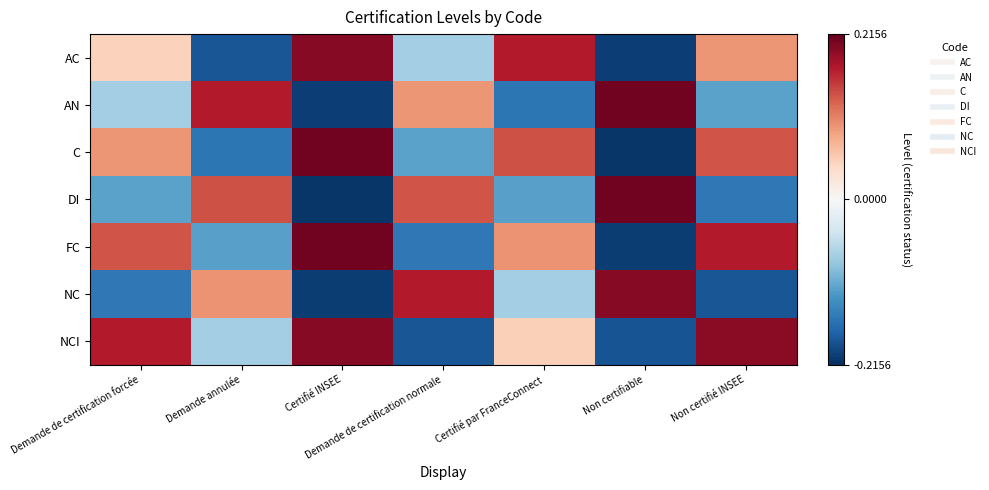

Reading left to right, list all the values displayed in this chart.

AC: Demande de certification forcée=0.1	Demande annulée=-0.2	Certifié INSEE=0.2	Demande de certification normale=-0.1	Certifié par FranceConnect=0.2	Non certifiable=-0.2	Non certifié INSEE=0.1
AN: Demande de certification forcée=-0.1	Demande annulée=0.2	Certifié INSEE=-0.2	Demande de certification normale=0.1	Certifié par FranceConnect=-0.2	Non certifiable=0.2	Non certifié INSEE=-0.1
C: Demande de certification forcée=0.1	Demande annulée=-0.2	Certifié INSEE=0.2	Demande de certification normale=-0.1	Certifié par FranceConnect=0.1	Non certifiable=-0.2	Non certifié INSEE=0.1
DI: Demande de certification forcée=-0.1	Demande annulée=0.1	Certifié INSEE=-0.2	Demande de certification normale=0.1	Certifié par FranceConnect=-0.1	Non certifiable=0.2	Non certifié INSEE=-0.2
FC: Demande de certification forcée=0.1	Demande annulée=-0.1	Certifié INSEE=0.2	Demande de certification normale=-0.2	Certifié par FranceConnect=0.1	Non certifiable=-0.2	Non certifié INSEE=0.2
NC: Demande de certification forcée=-0.2	Demande annulée=0.1	Certifié INSEE=-0.2	Demande de certification normale=0.2	Certifié par FranceConnect=-0.1	Non certifiable=0.2	Non certifié INSEE=-0.2
NCI: Demande de certification forcée=0.2	Demande annulée=-0.1	Certifié INSEE=0.2	Demande de certification normale=-0.2	Certifié par FranceConnect=0.1	Non certifiable=-0.2	Non certifié INSEE=0.2